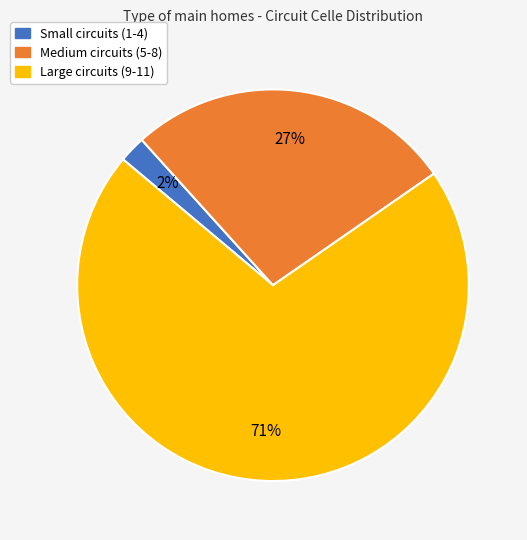

Does any single category account for the majority?

Yes